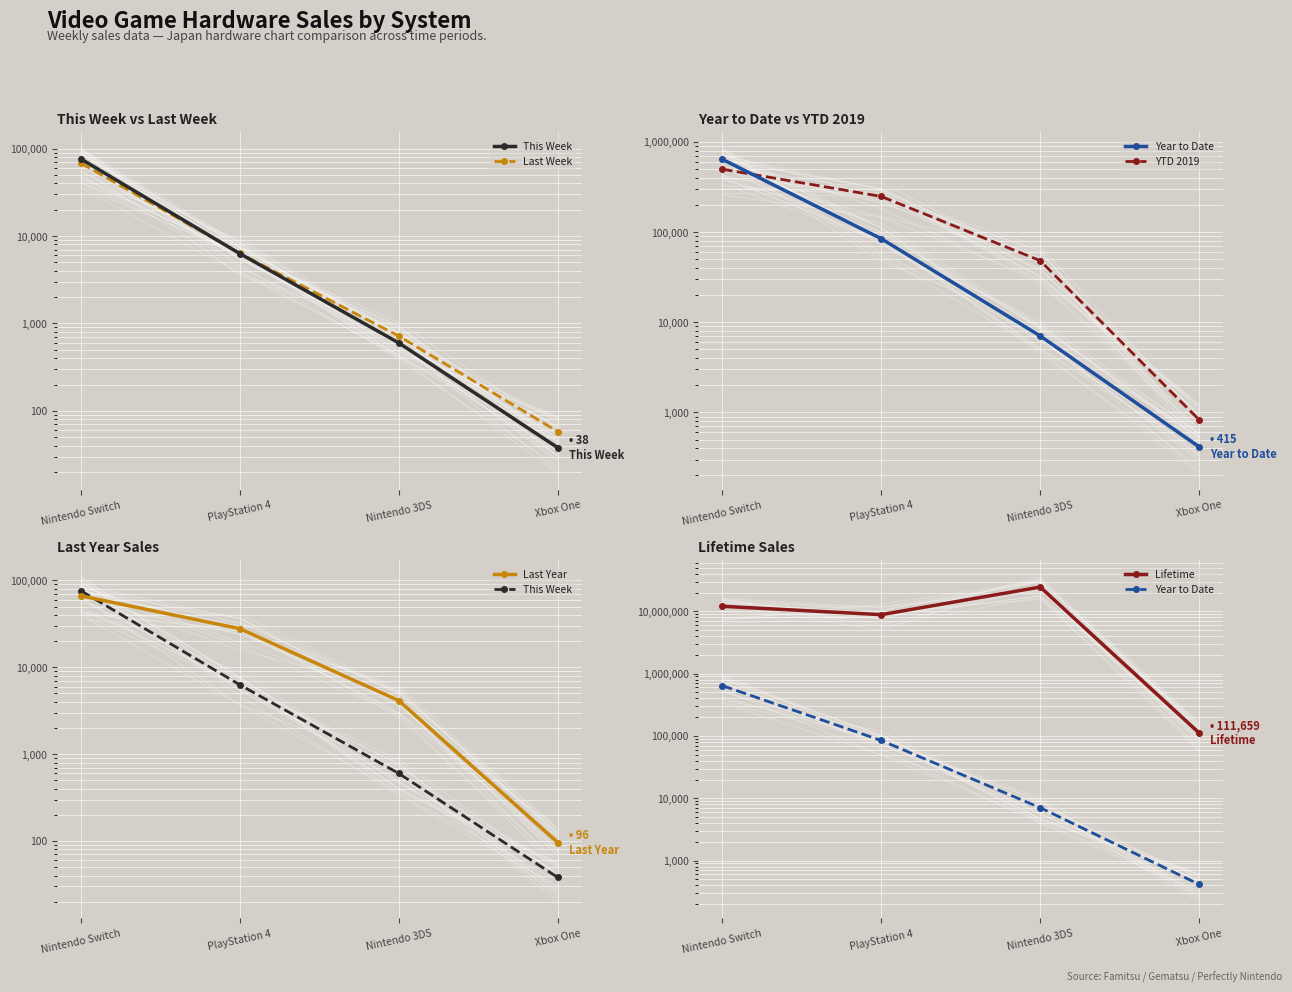

List the labels in order of Last Week value, smallest first.

Xbox One, Nintendo 3DS, PlayStation 4, Nintendo Switch